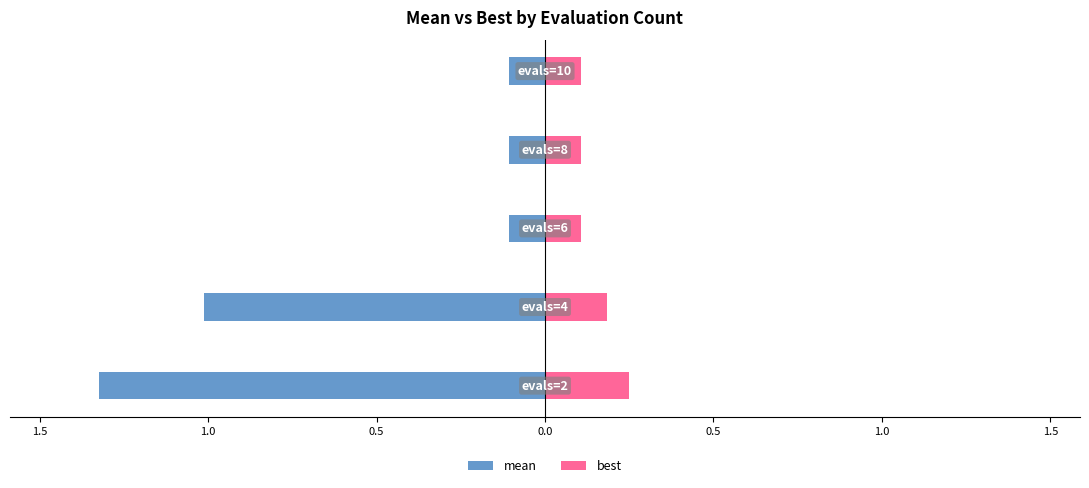

What is the total value across all series at 2.0?

-1.1